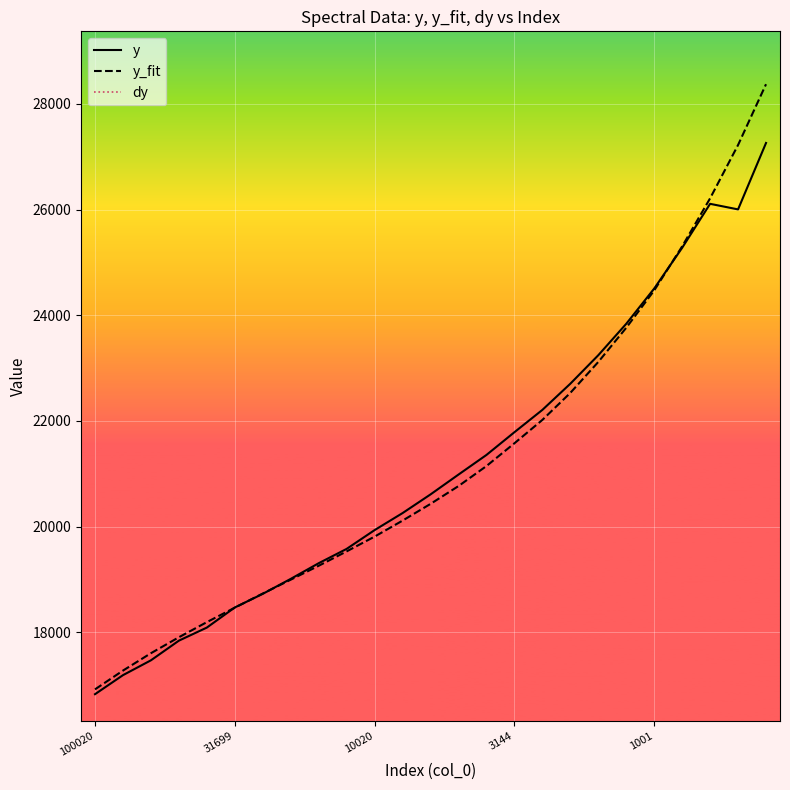

What is the highest value of the y_fit series?

28369.8